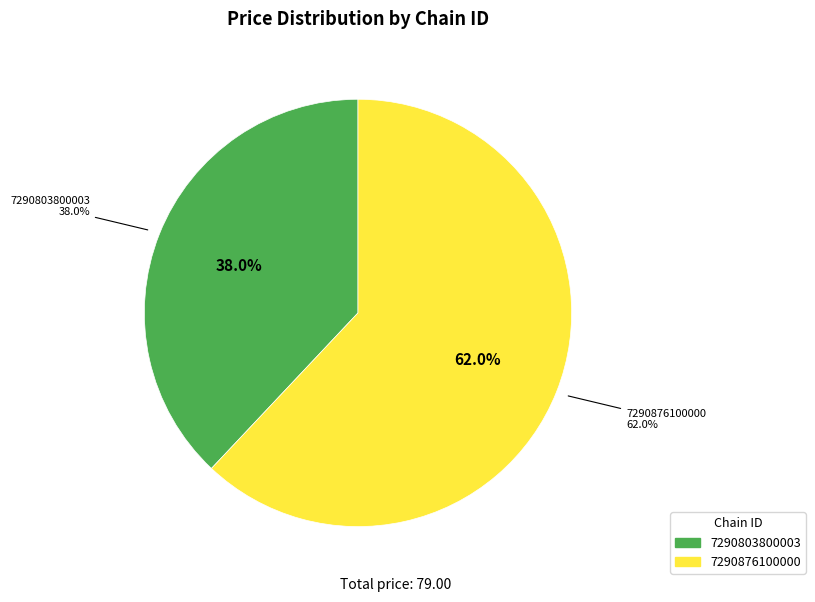

Which category has the smallest portion of the pie?

7290803800003